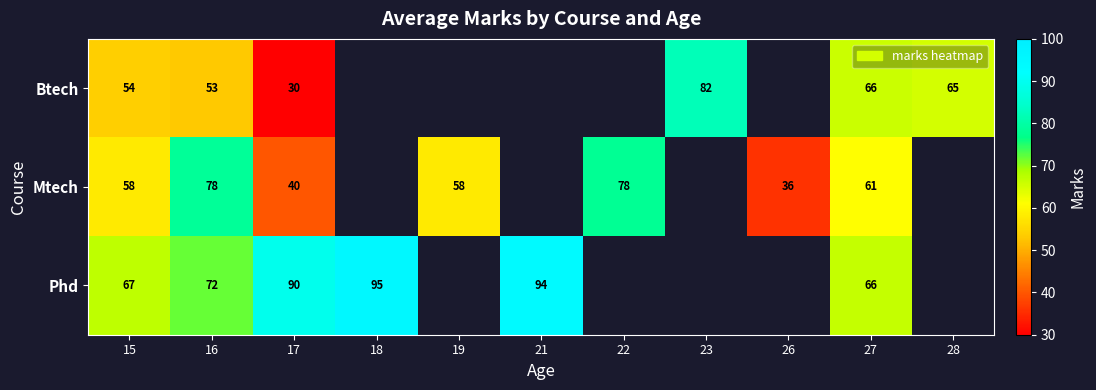

Is the value of Phd at 15 greater than the value of Btech at 23?

No